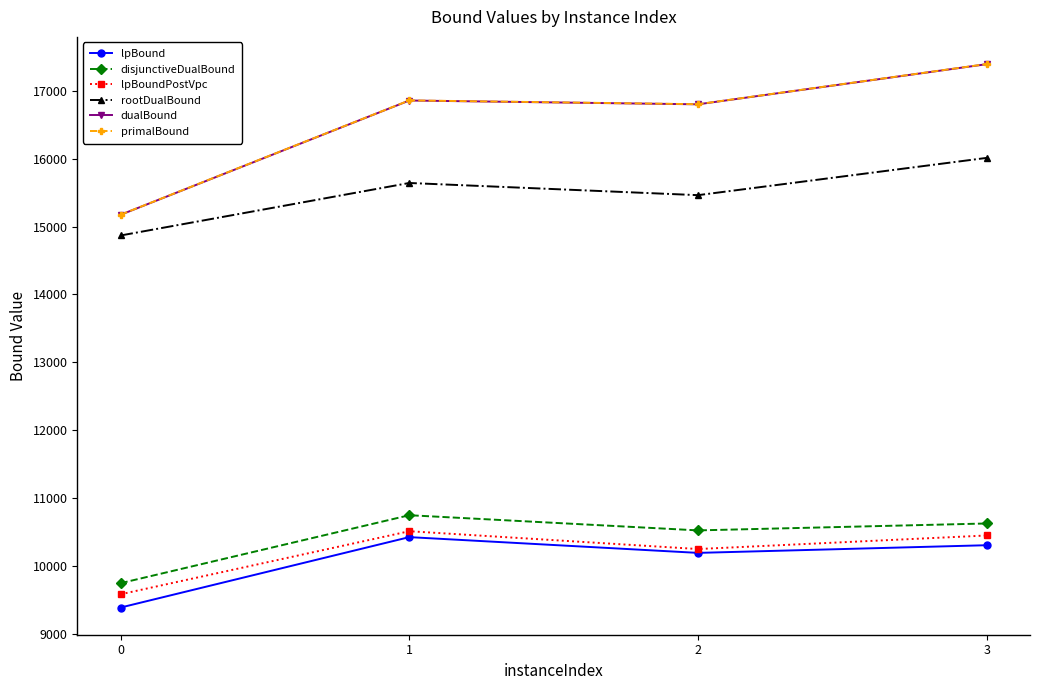

In rootDualBound, how many points are lower than both neighbors (excluding endpoints)?

1